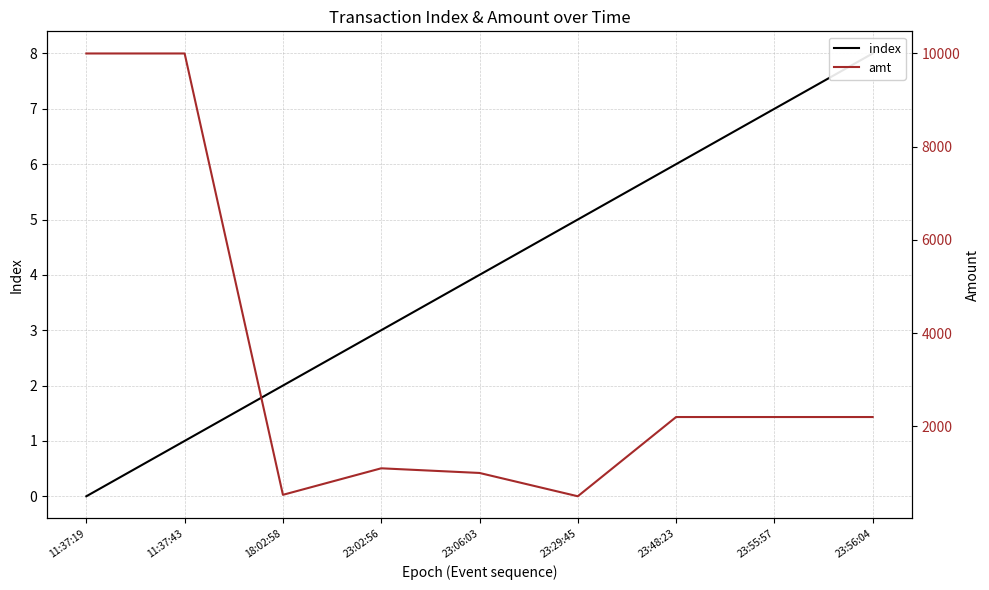

What is the value of the amt point at the 5th from the left?

1000